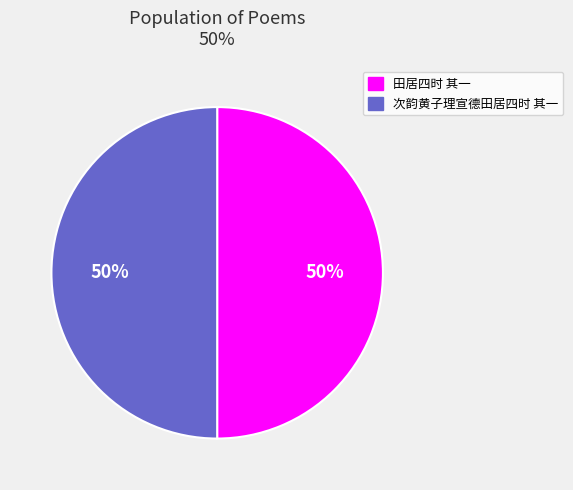

Do 田居四时 其一 and 次韵黄子理宣德田居四时 其一 together represent more than half of the pie?

Yes